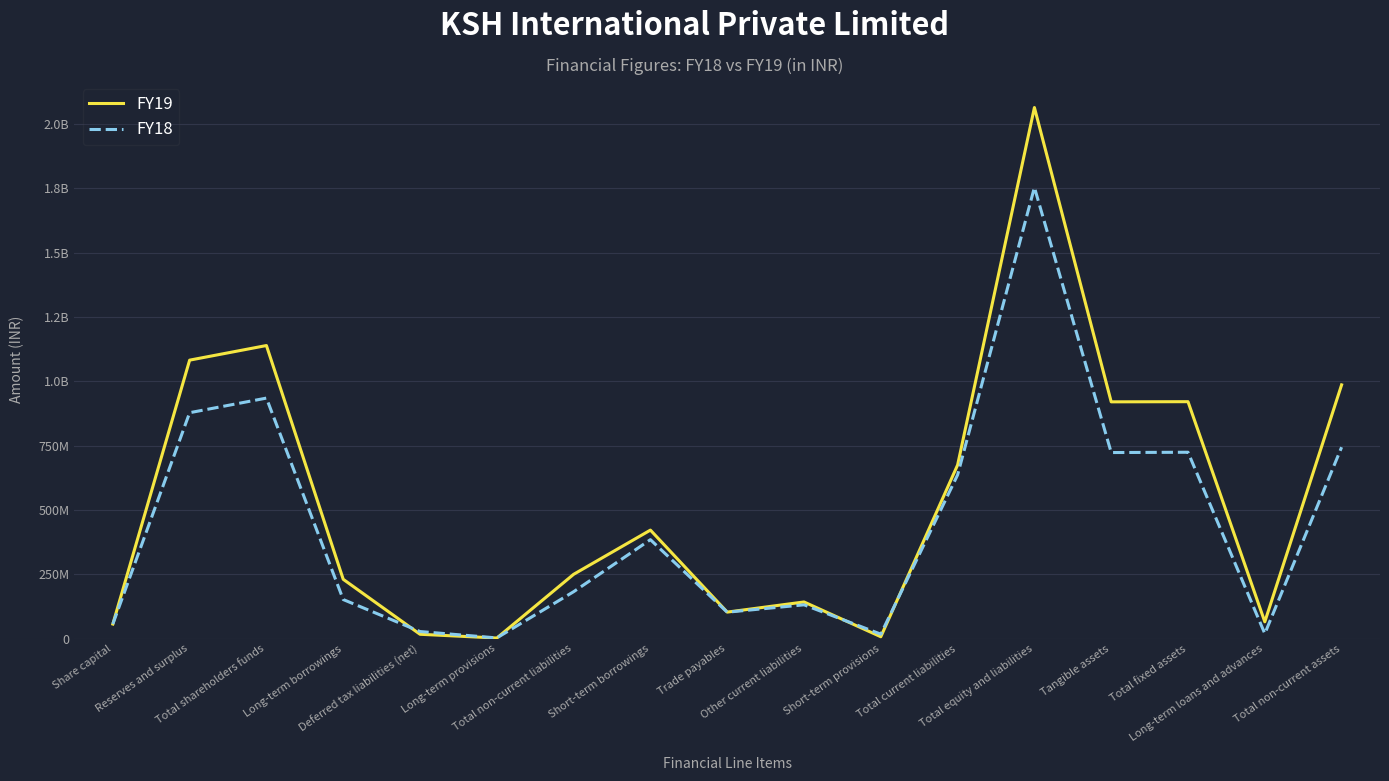

How many intersections are there between FY18 and FY19?

4